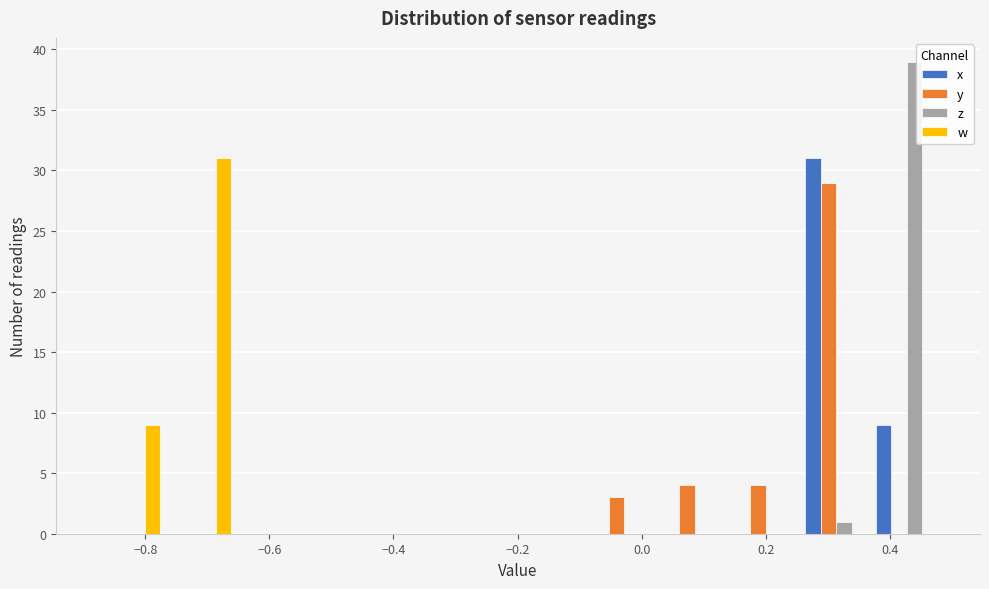

Reading left to right, transcribe this chart: for each range on the x-axis, give the height of each series' bar. Neither the bar edges nor the heights are printed on the chart, so give them approximately, as read against the axes.

-0.88 to -0.76: x=0	y=0	z=0	w=9
-0.76 to -0.66: x=0	y=0	z=0	w=31
-0.66 to -0.54: x=0	y=0	z=0	w=0
-0.54 to -0.42: x=0	y=0	z=0	w=0
-0.42 to -0.32: x=0	y=0	z=0	w=0
-0.32 to -0.20: x=0	y=0	z=0	w=0
-0.20 to -0.08: x=0	y=0	z=0	w=0
-0.08 to 0.02: x=0	y=3	z=0	w=0
0.02 to 0.14: x=0	y=4	z=0	w=0
0.14 to 0.26: x=0	y=4	z=0	w=0
0.26 to 0.38: x=31	y=29	z=1	w=0
0.38 to 0.48: x=9	y=0	z=39	w=0